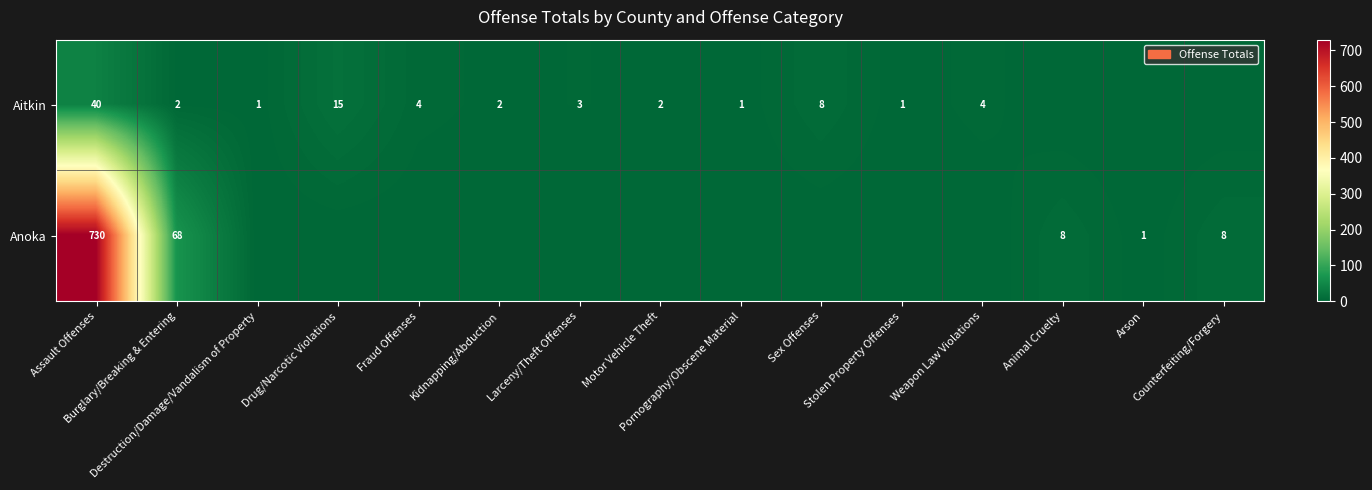

Rank the series by their maximum value, from lowest to highest.

Aitkin, Anoka